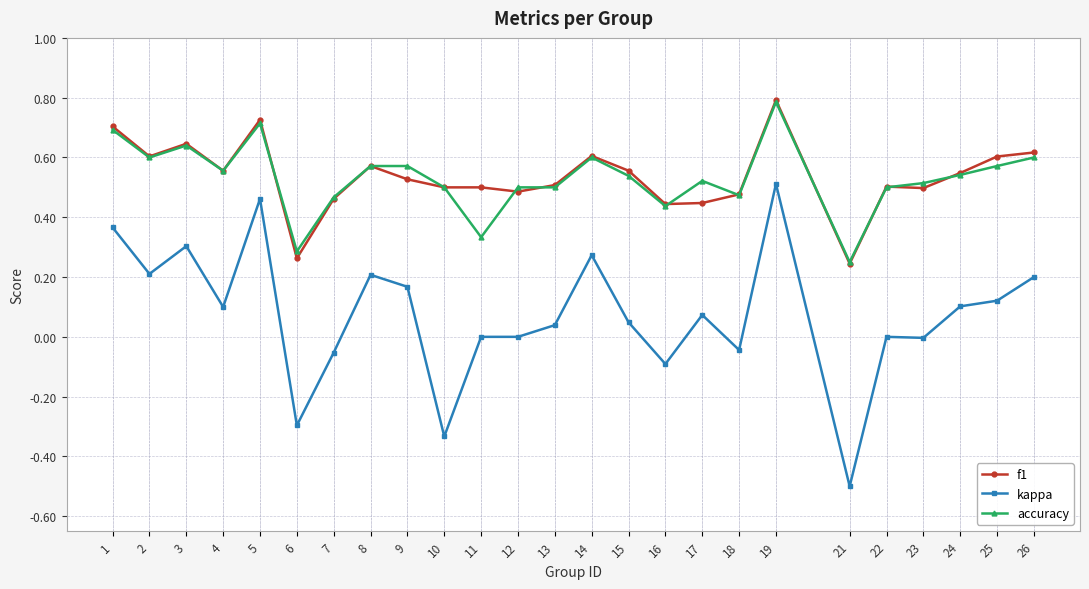

Rank the series at 9 from lowest to highest value.

kappa, f1, accuracy